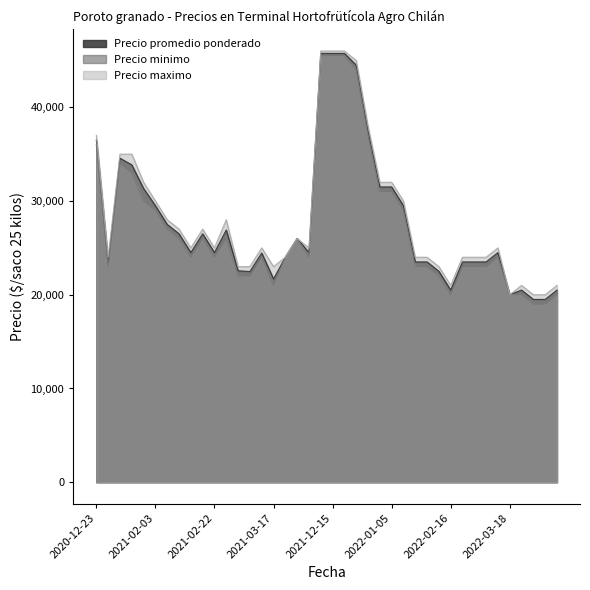

True or false: Precio minimo has a value of 24000 at 2021-03-19.

True